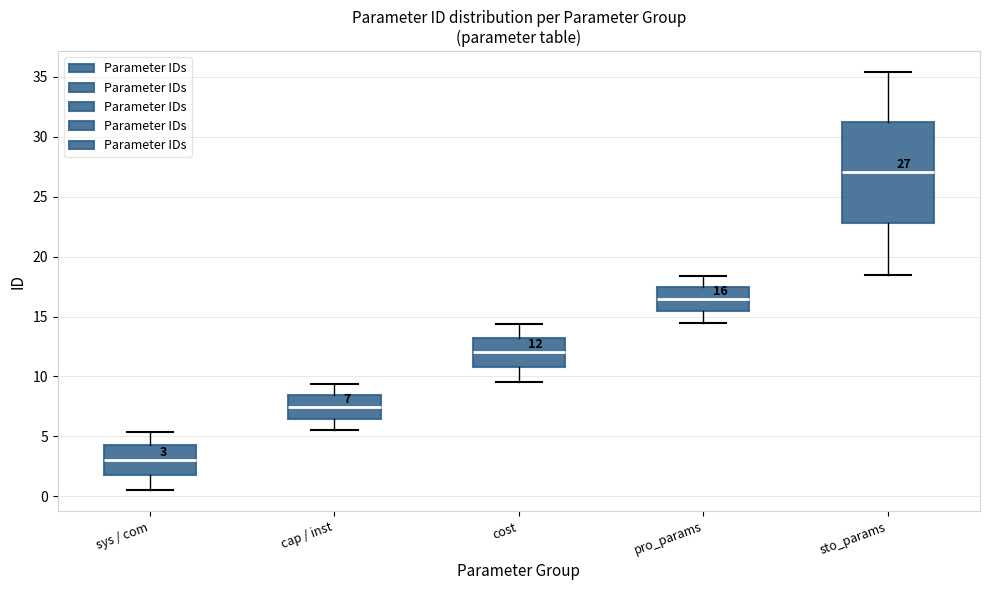

Which box is the tallest, from its lower edge to its upper edge?

sto_params